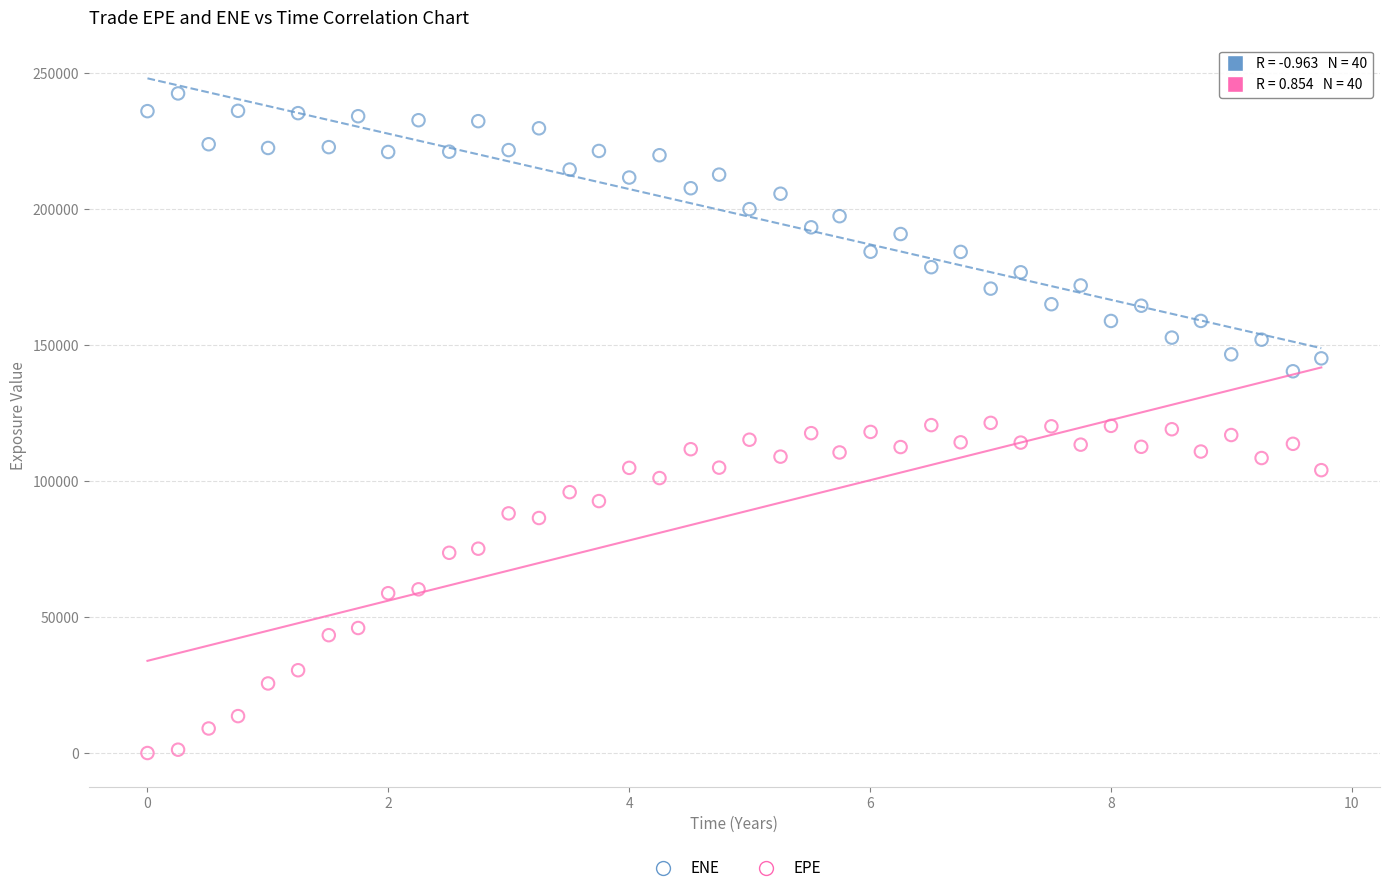

Which series has the largest Y range (max minus min)?

EPE